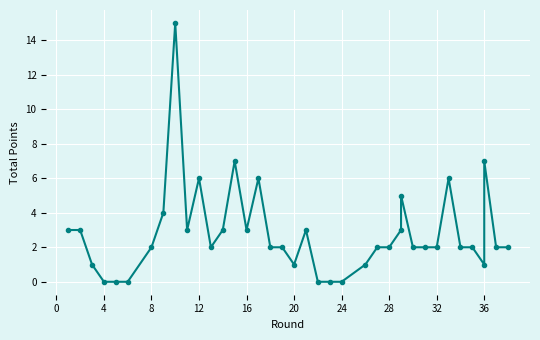

Reading left to right, list all the values displayed in this chart.

3	3	1	0	0	0	2	4	15	3	6	2	3	7	3	6	2	2	1	3	0	0	0	1	2	2	3	5	2	2	2	6	2	2	1	7	2	2